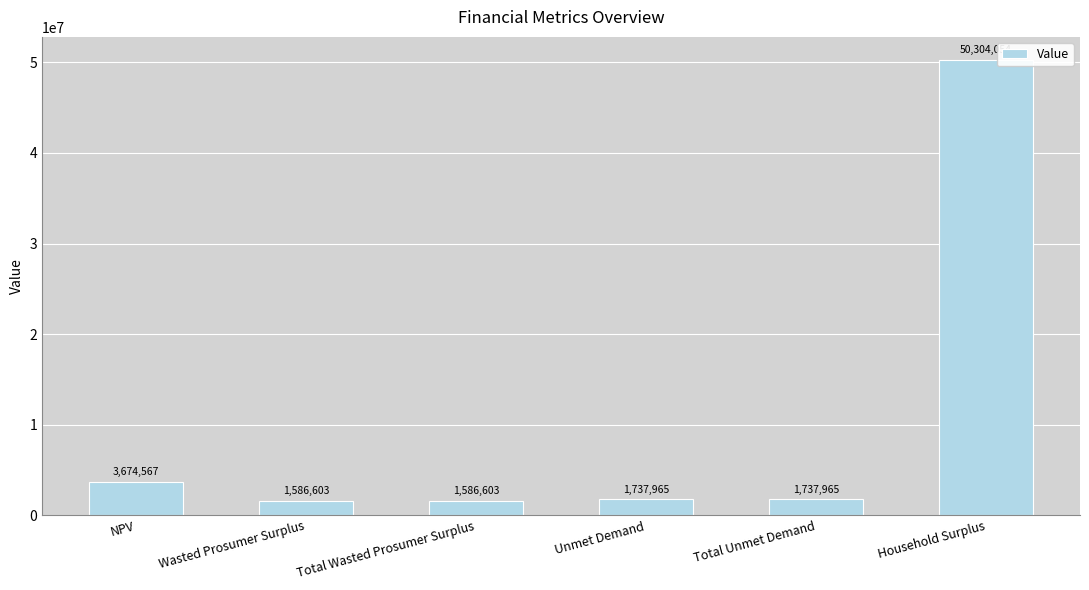

Are the bars grouped side by side (vs. stacked)?

No